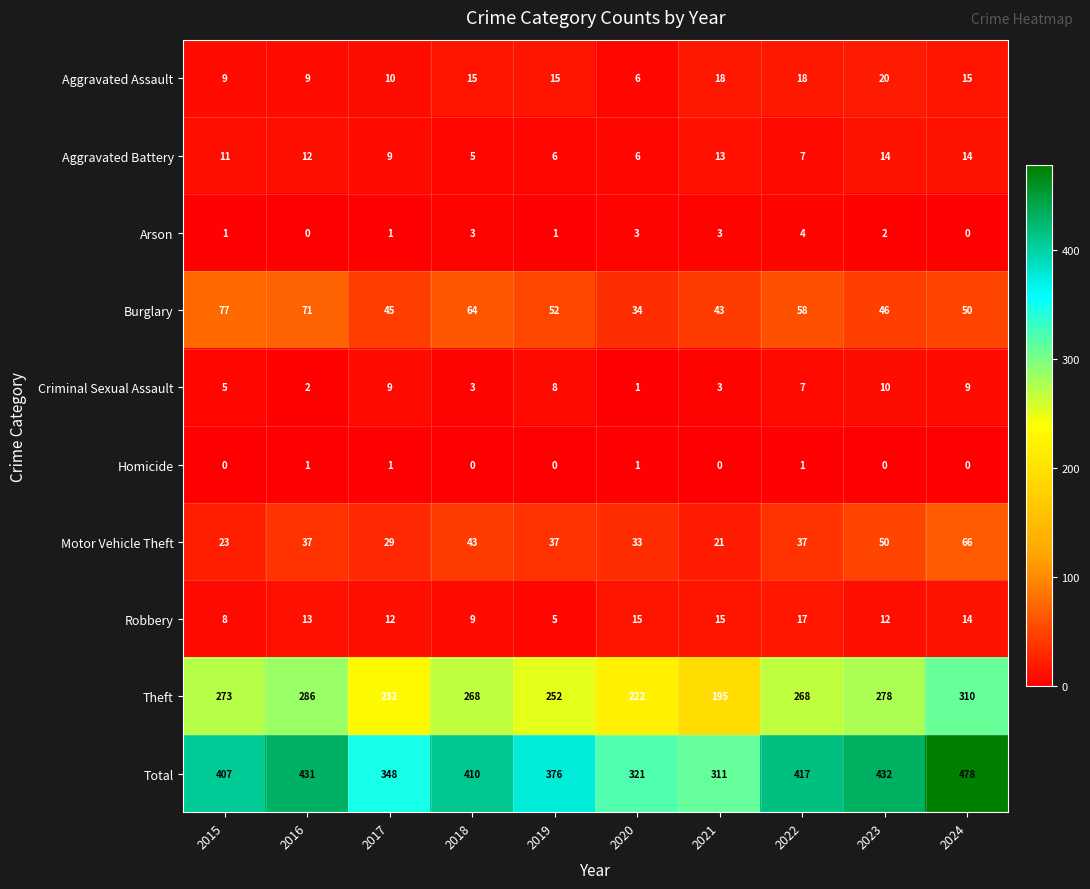

What is the approximate value of Criminal Sexual Assault at 2018?

3